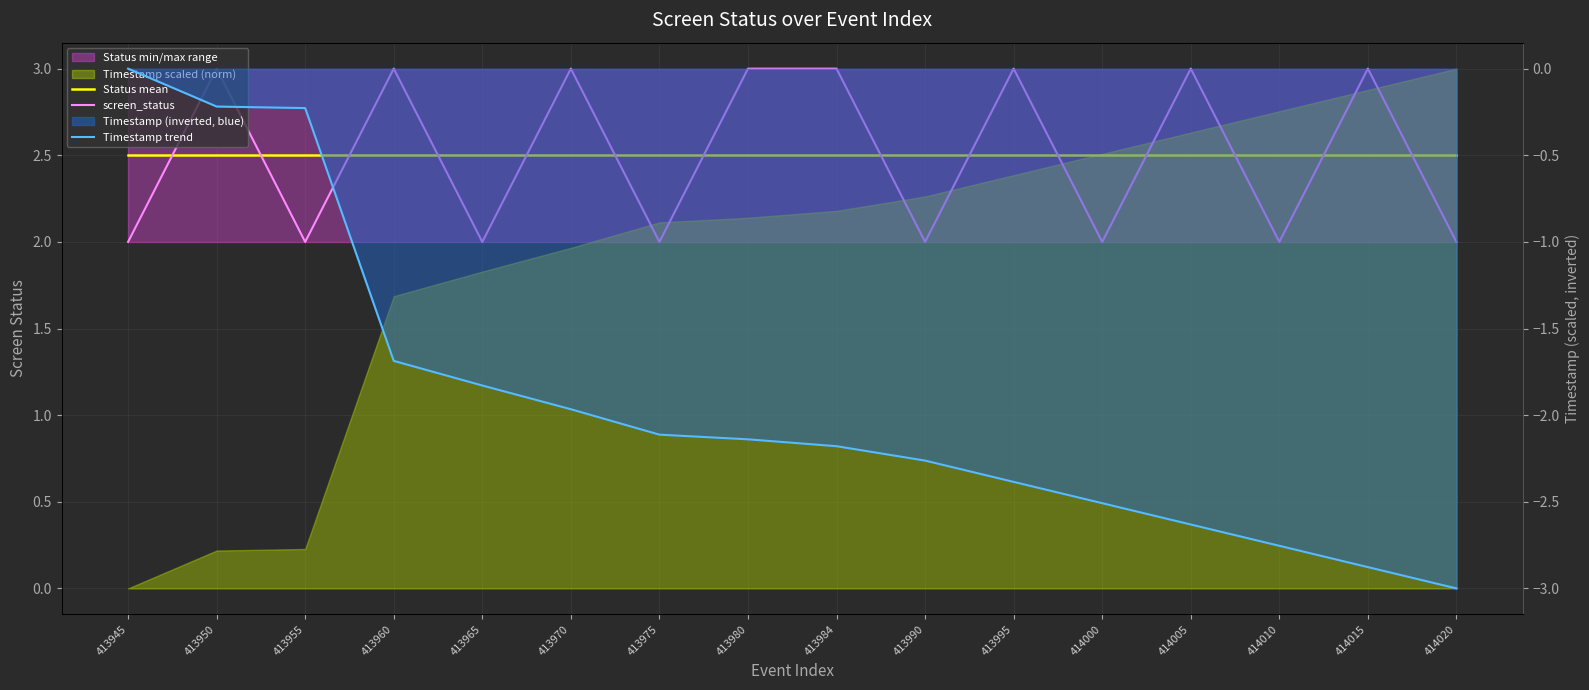

Which category has the highest value across all series?

413950